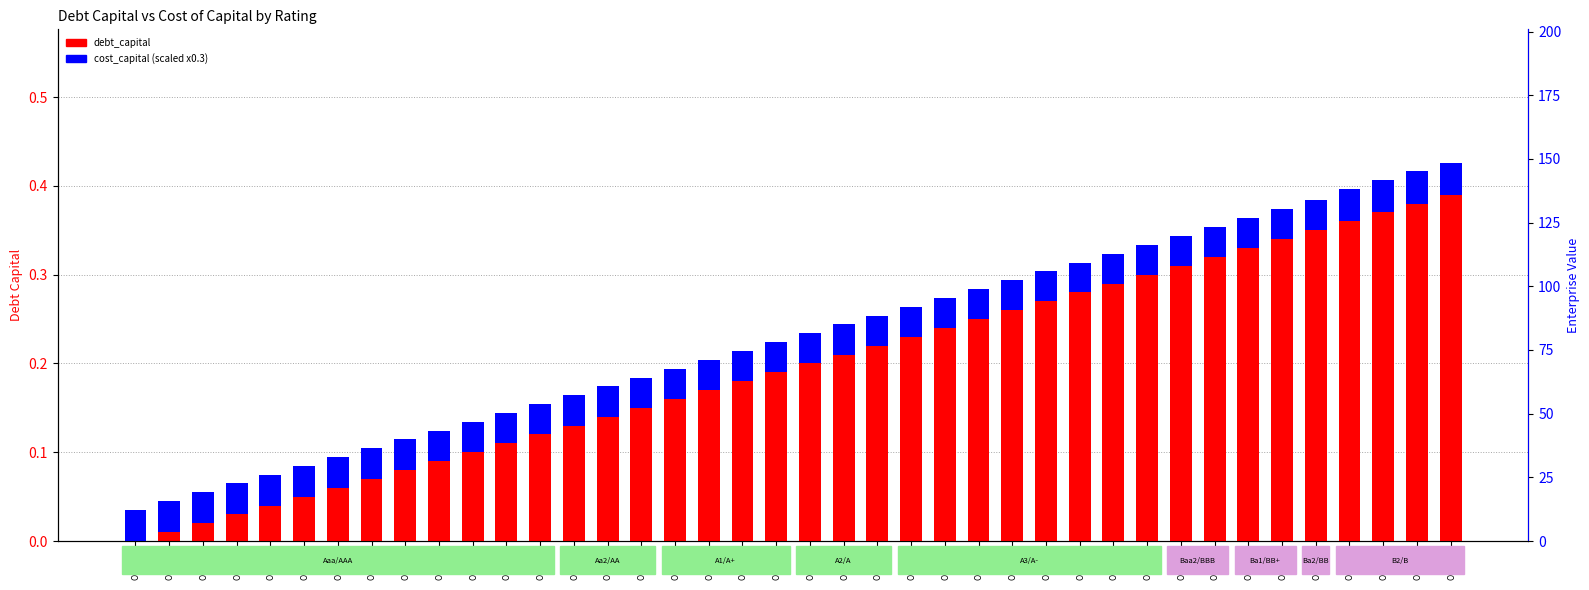

Between Obs_02 and Obs_04, which is larger?

Obs_04